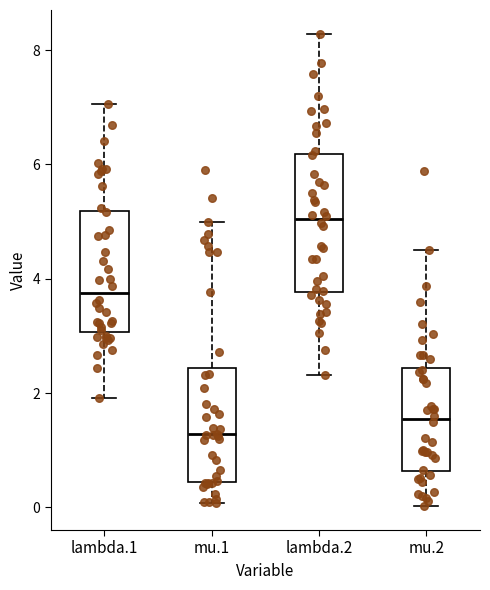

Comparing the boxes themselves (not the whiskers), which one is the tallest?

lambda.2